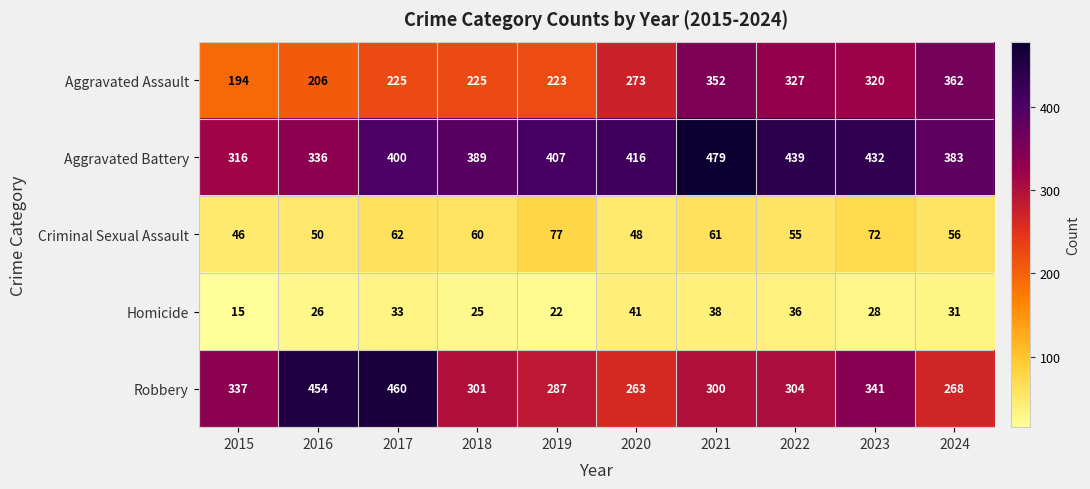

What is the difference between the Aggravated Assault values at 2016 and 2017?

19